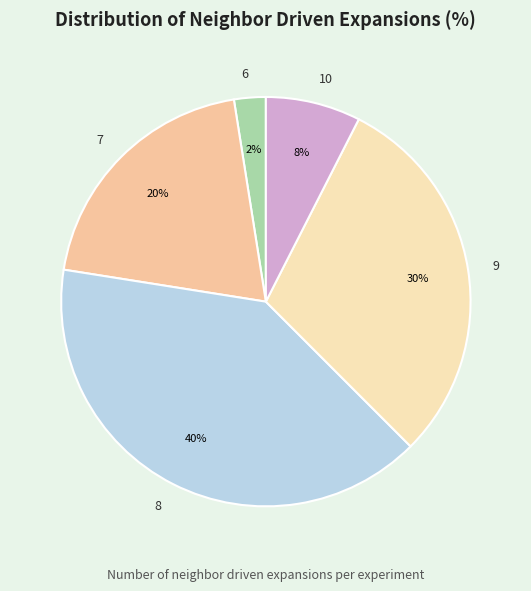

What percentage is the 8 slice, to the nearest percent?

40%